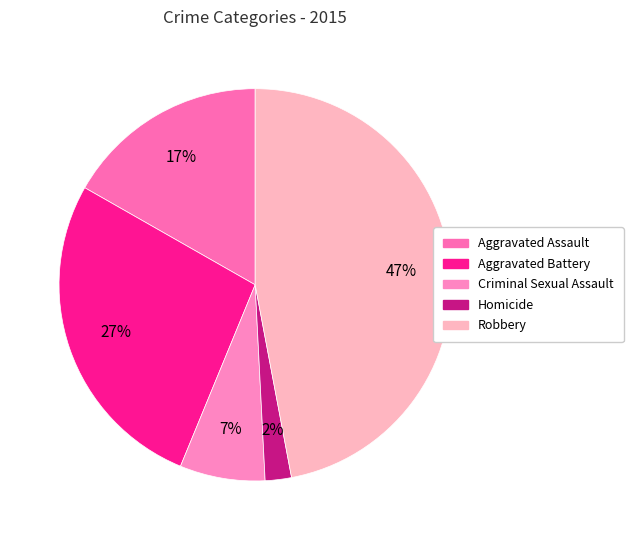

Which category has the smallest portion of the pie?

Homicide